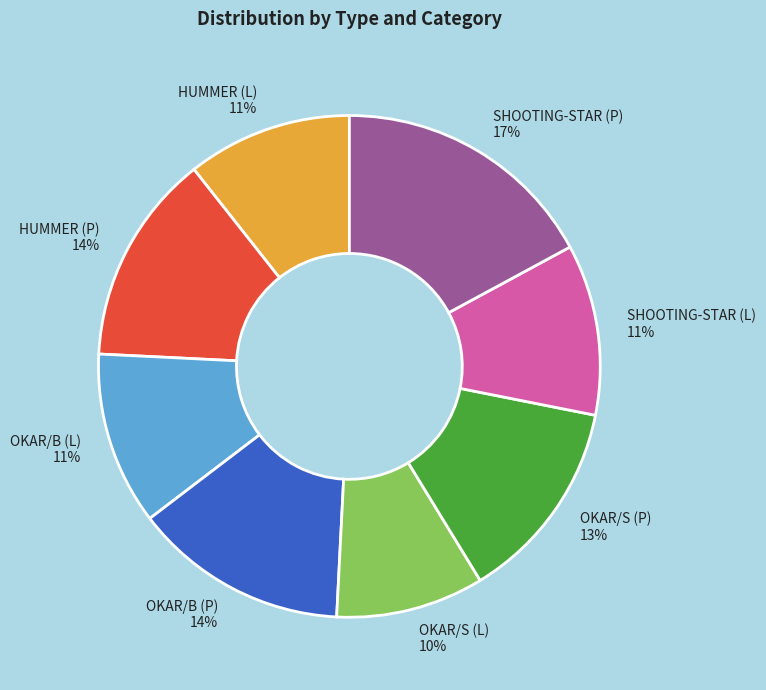

What is the smallest slice in the pie chart?

OKAR/S (L)